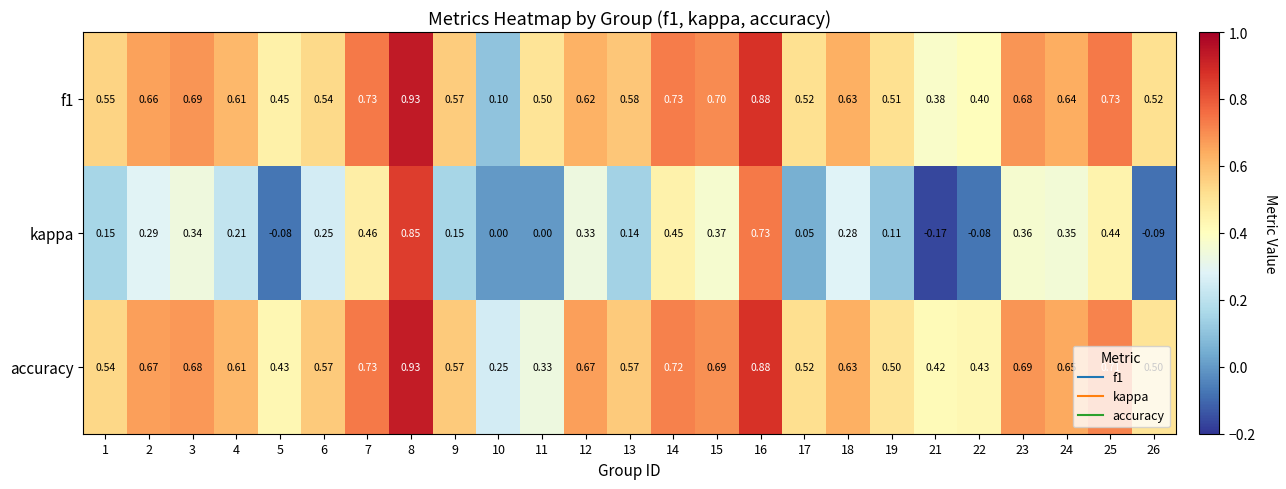

Between 7 and 22, which series saw the biggest shift?

kappa